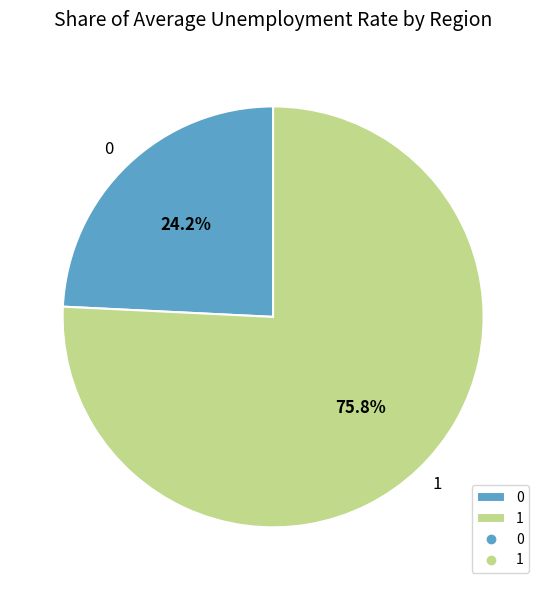

The 1 slice represents 90% of the pie. True or false?

False